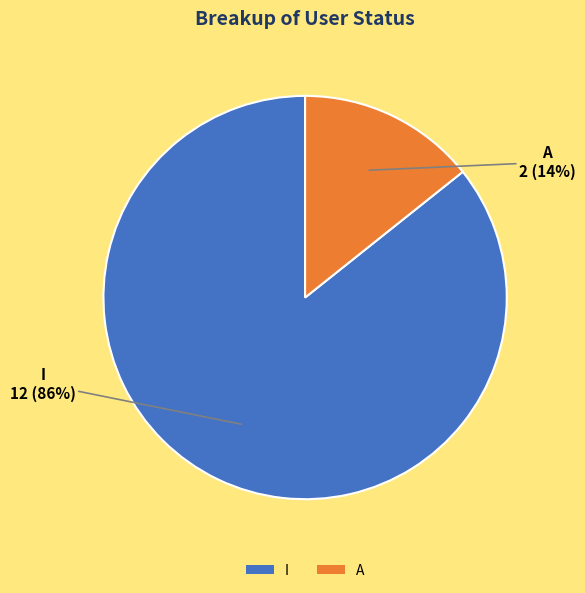

Which slice is the smallest?

A